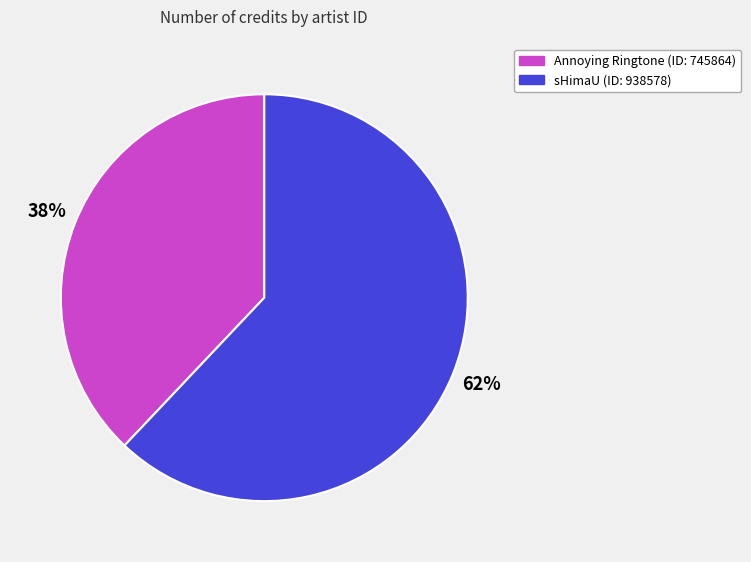

To the nearest percent, what is the difference between the largest and smallest slice percentages?

24%